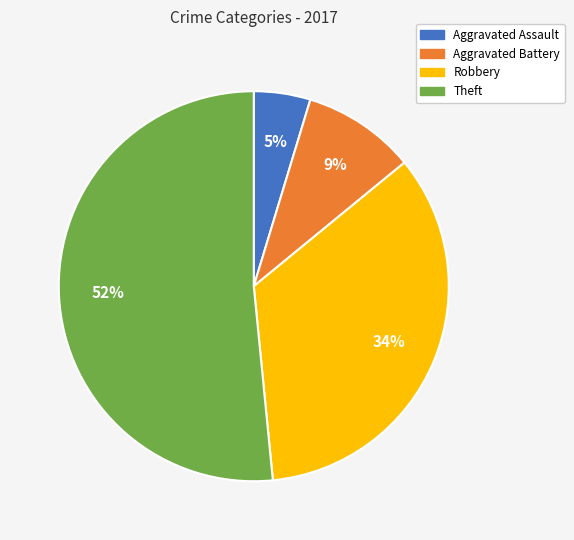

Does any single category account for the majority?

Yes